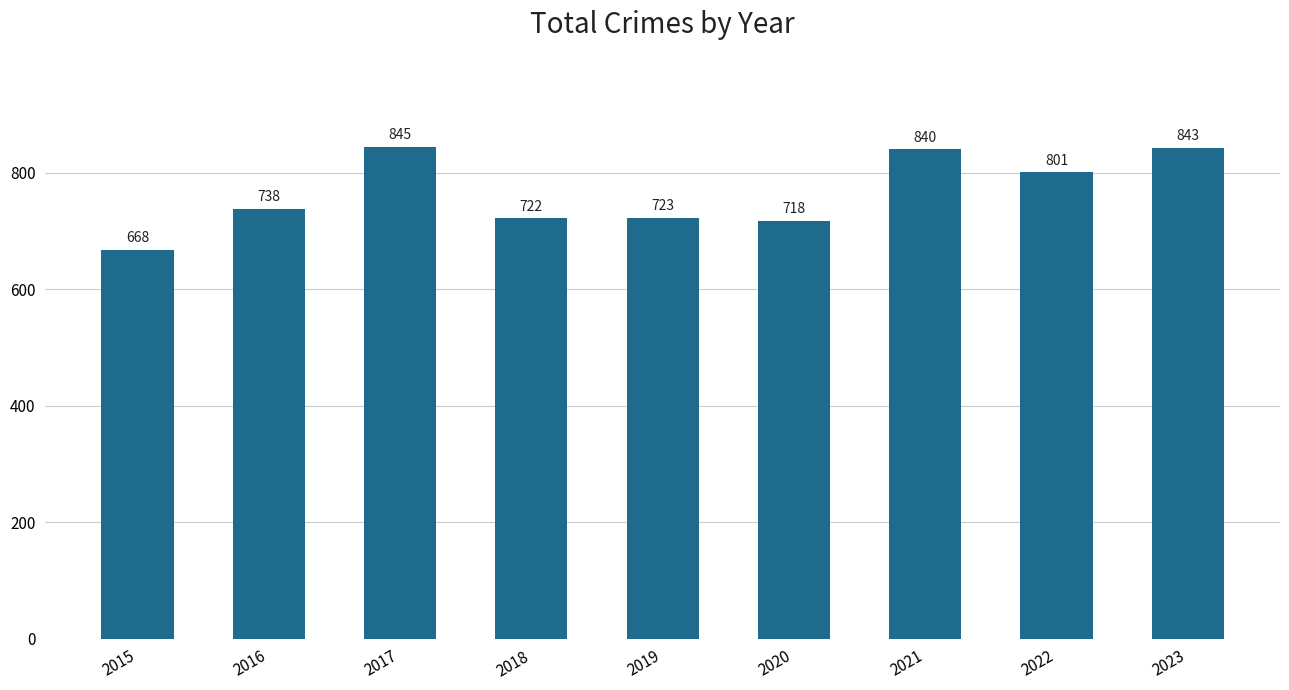

What is the value of the 4th bar from the left?

722